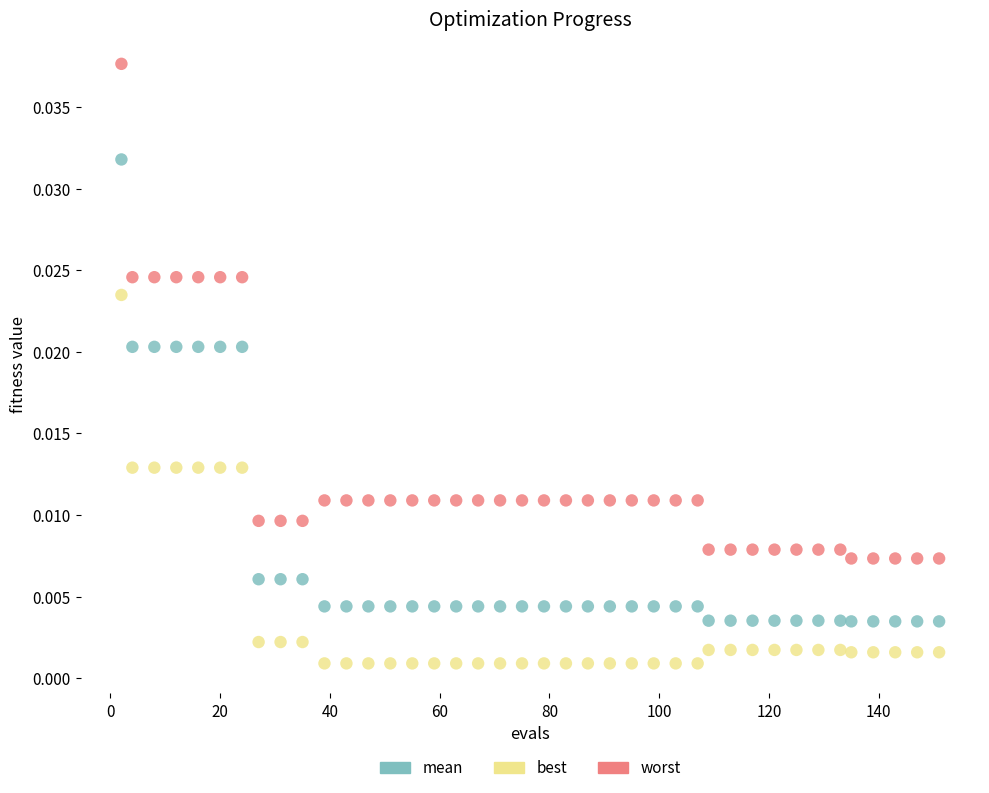

Which series has the largest Y range (max minus min)?

worst